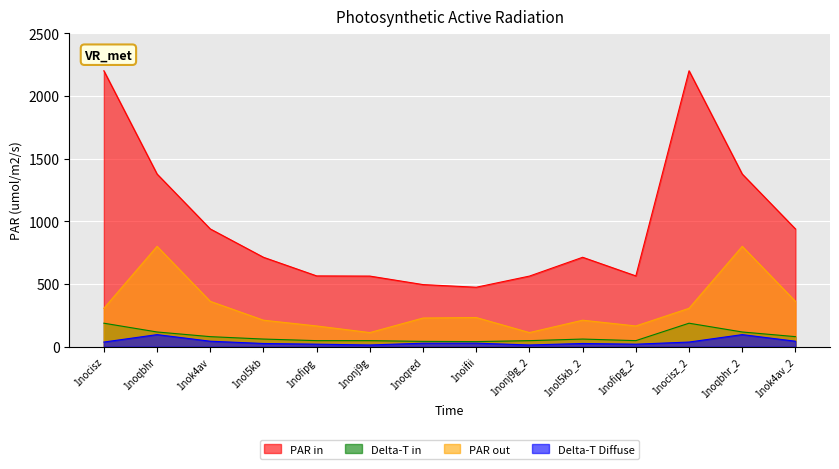

What are all the series names shown in the legend?

PAR in, Delta-T in, PAR out, Delta-T Diffuse